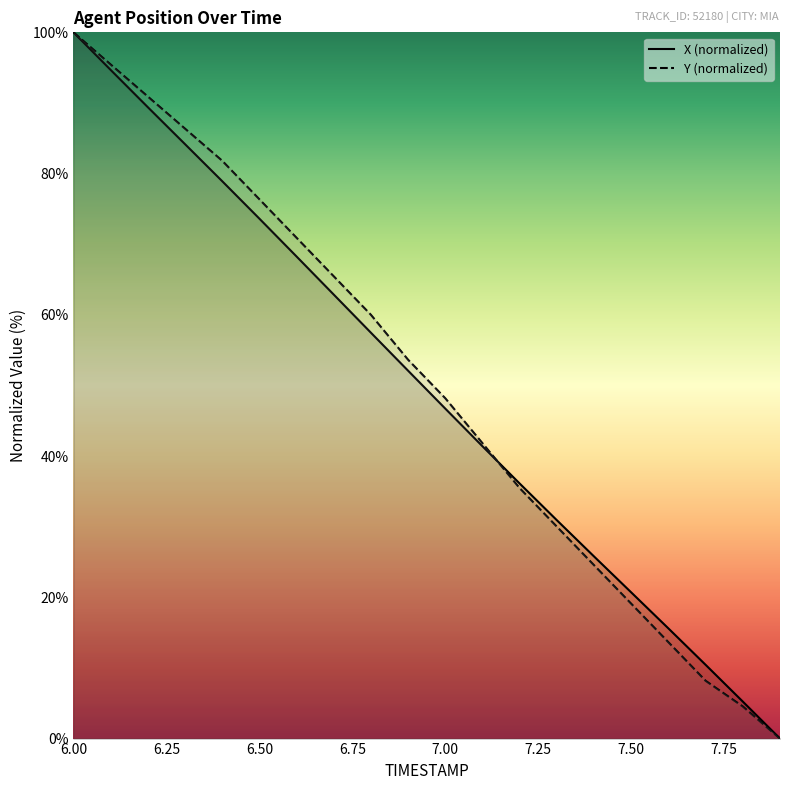

True or false: X and Y intersect in this chart.

True